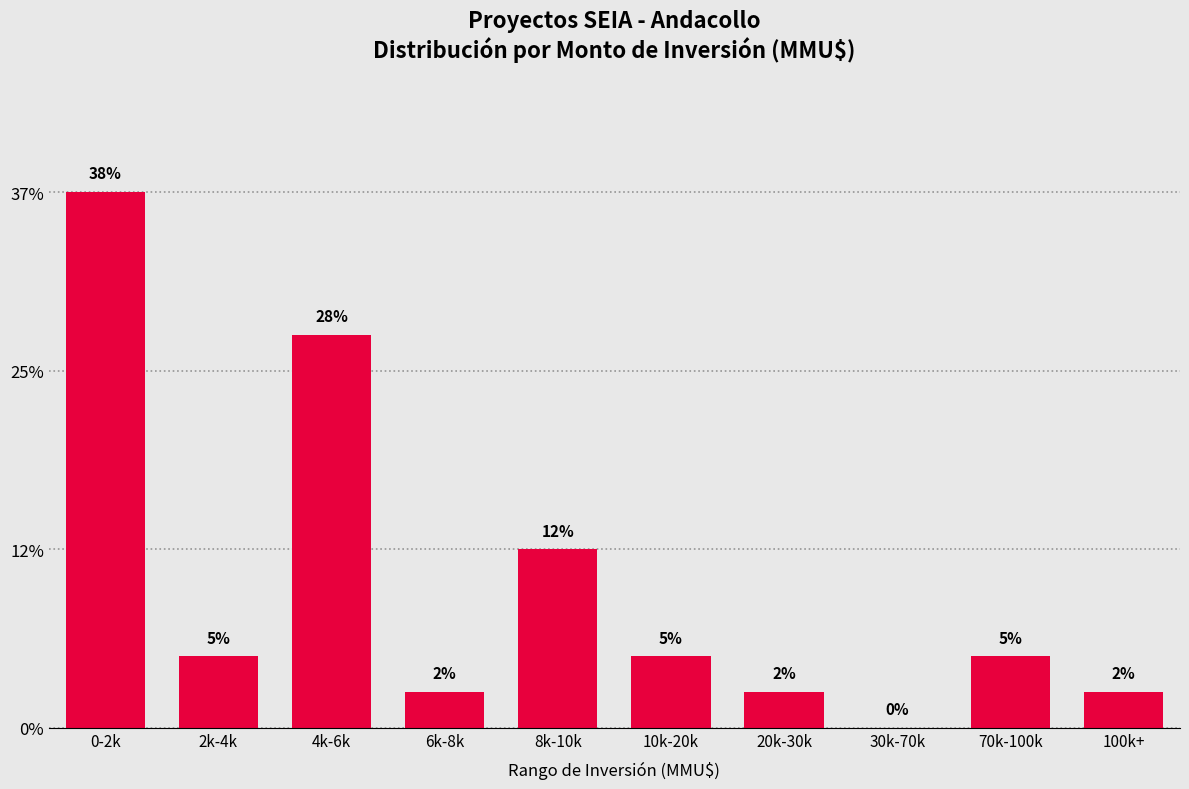

Are the bars horizontal?

No